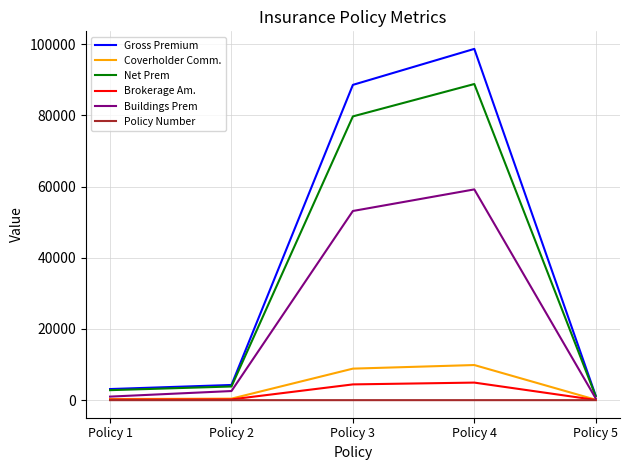

Does the chart display data point markers on the line(s)?

No